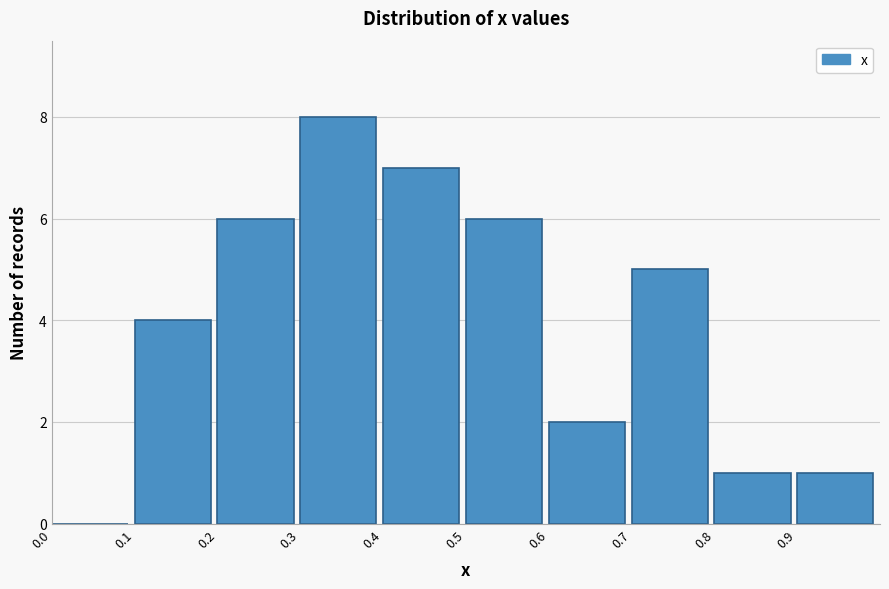

Reading left to right, list every bar in this chart as the range it spans on the x-axis followed by its height. The values are not printed on the chart, so give them approximately, as read against the axis.

0.0 to 0.1: 0
0.1 to 0.2: 4
0.2 to 0.3: 6
0.3 to 0.4: 8
0.4 to 0.5: 7
0.5 to 0.6: 6
0.6 to 0.7: 2
0.7 to 0.8: 5
0.8 to 0.9: 1
0.9 to 1.0: 1